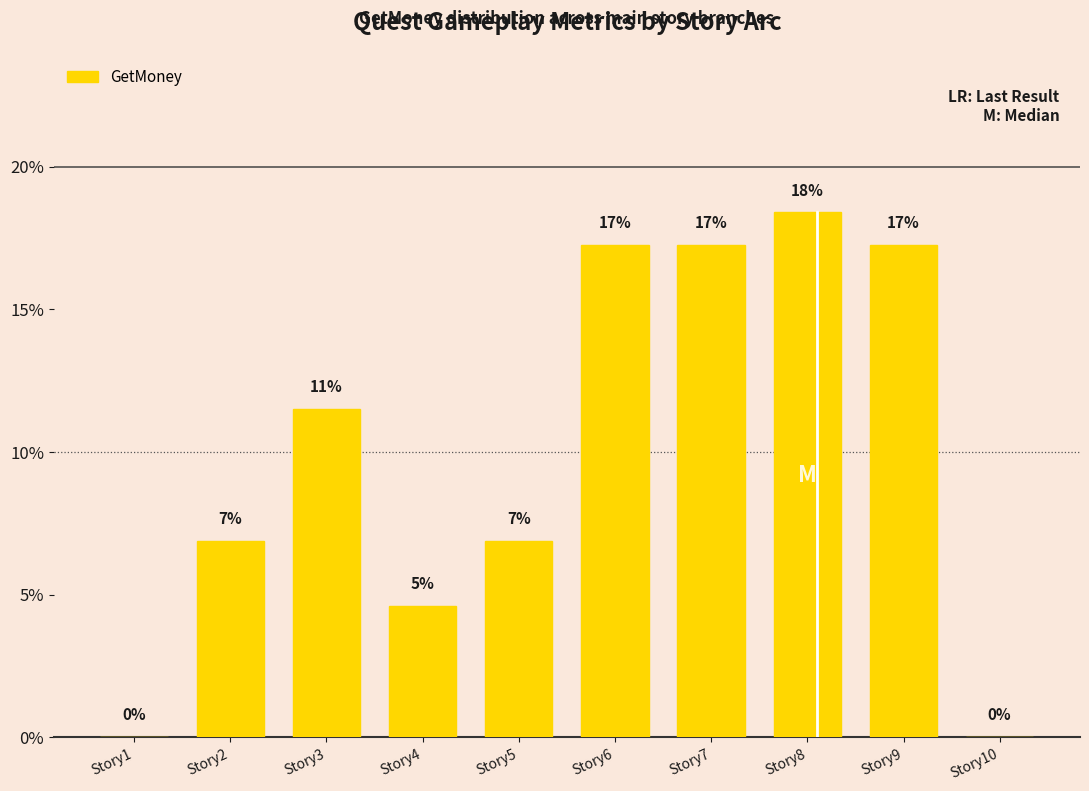

What is the average value?

0.1